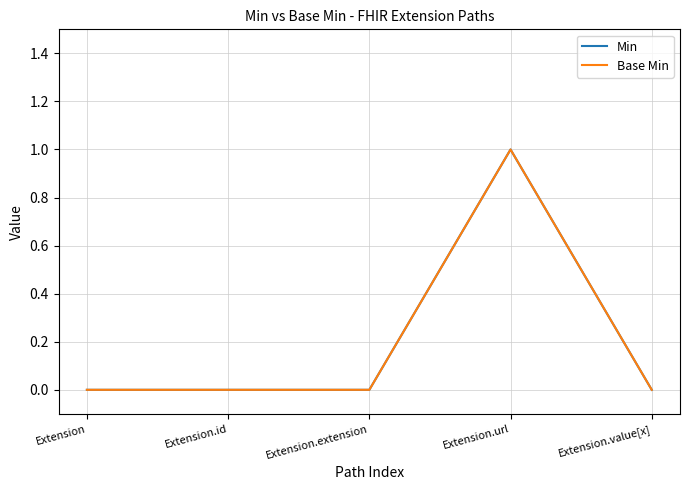

Between Extension.url and Extension.extension, which is larger?

Extension.url